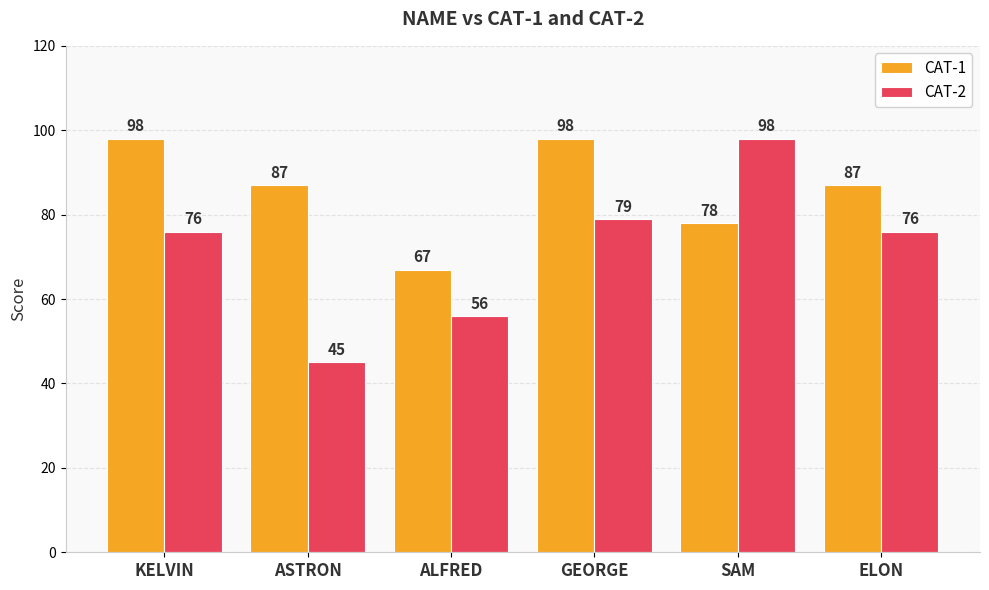

Rank the series by their average value, from highest to lowest.

CAT-1, CAT-2